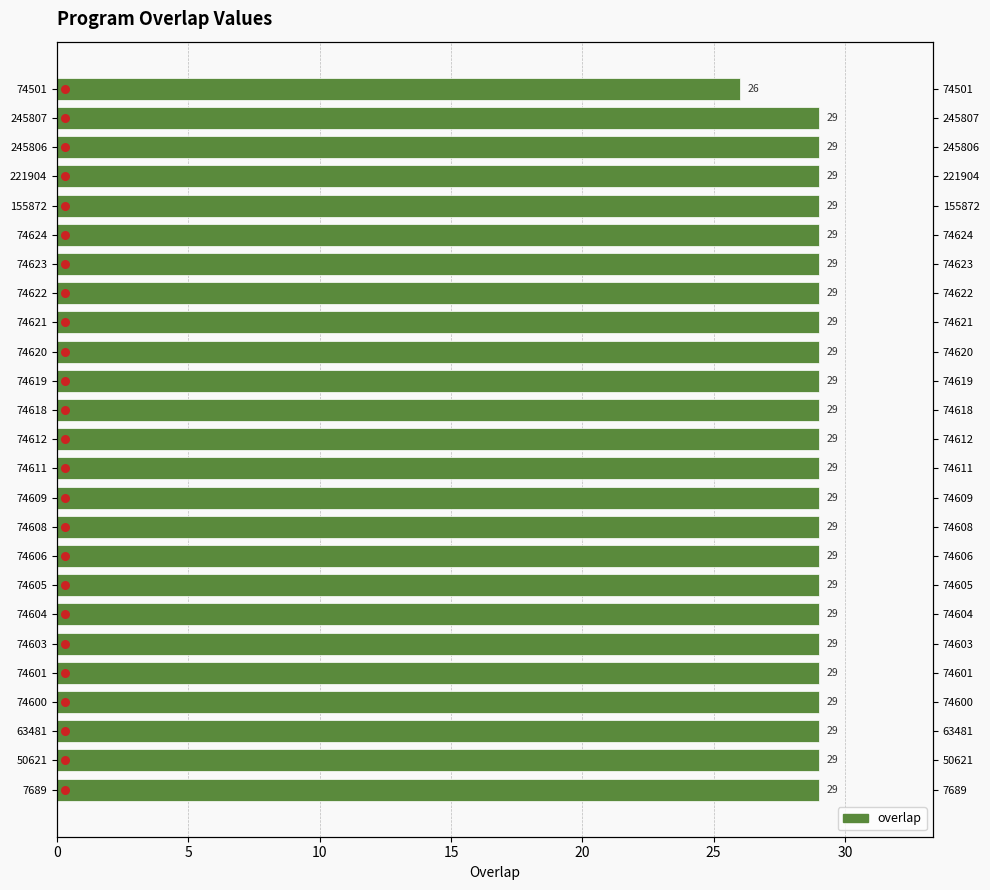

Between 74620 and 50621, which is larger?

74620